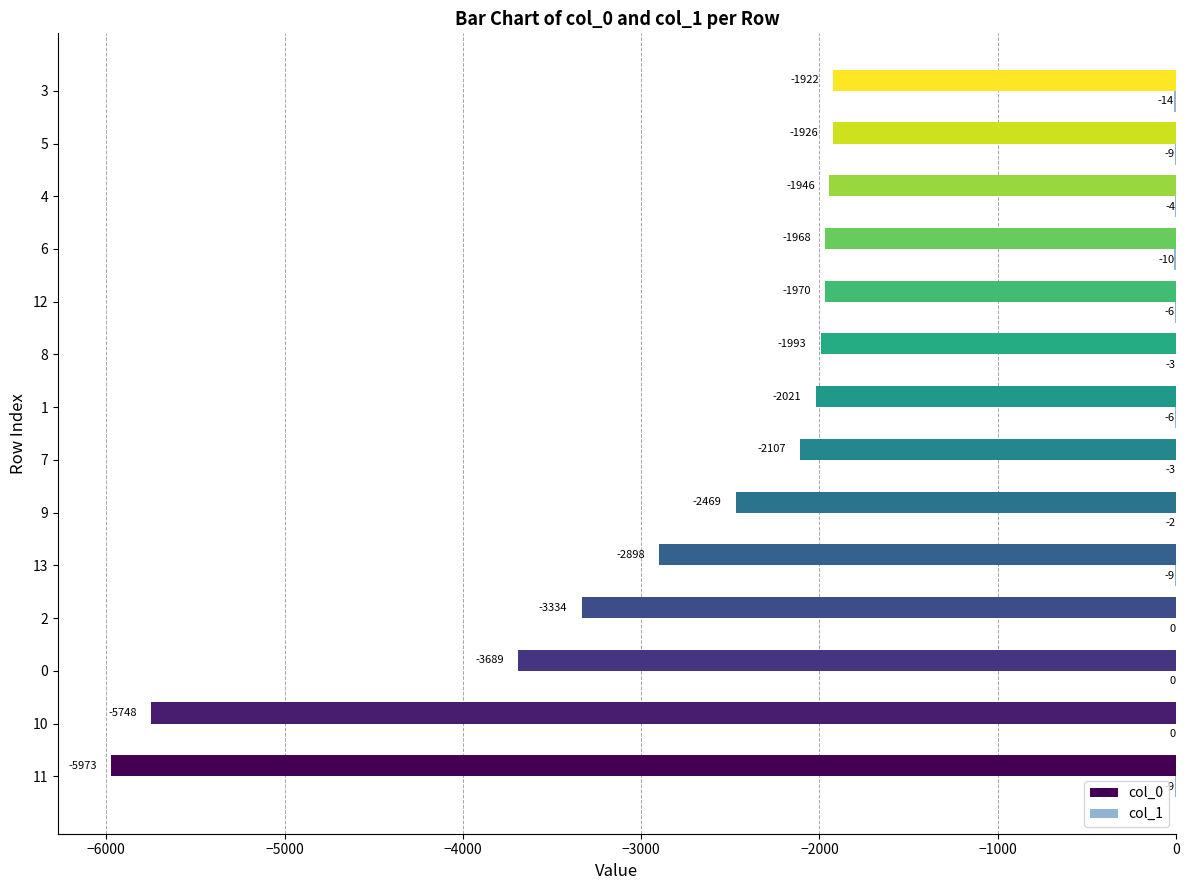

The value of col_0 at 5 is -1926. True or false?

True